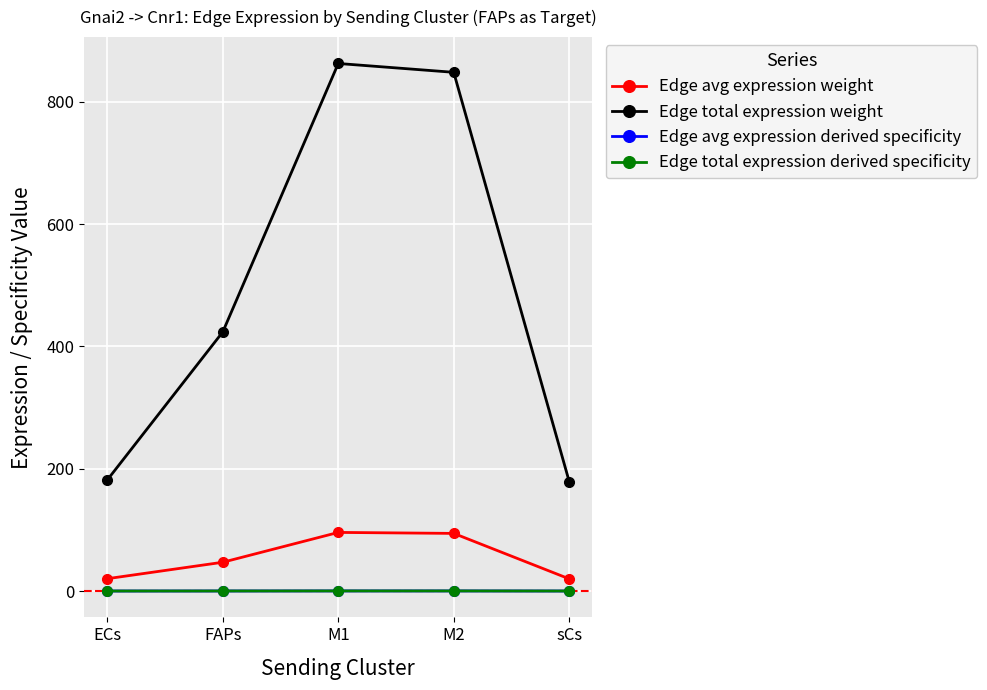

How many data points in Edge total expression weight are less than 423?

2